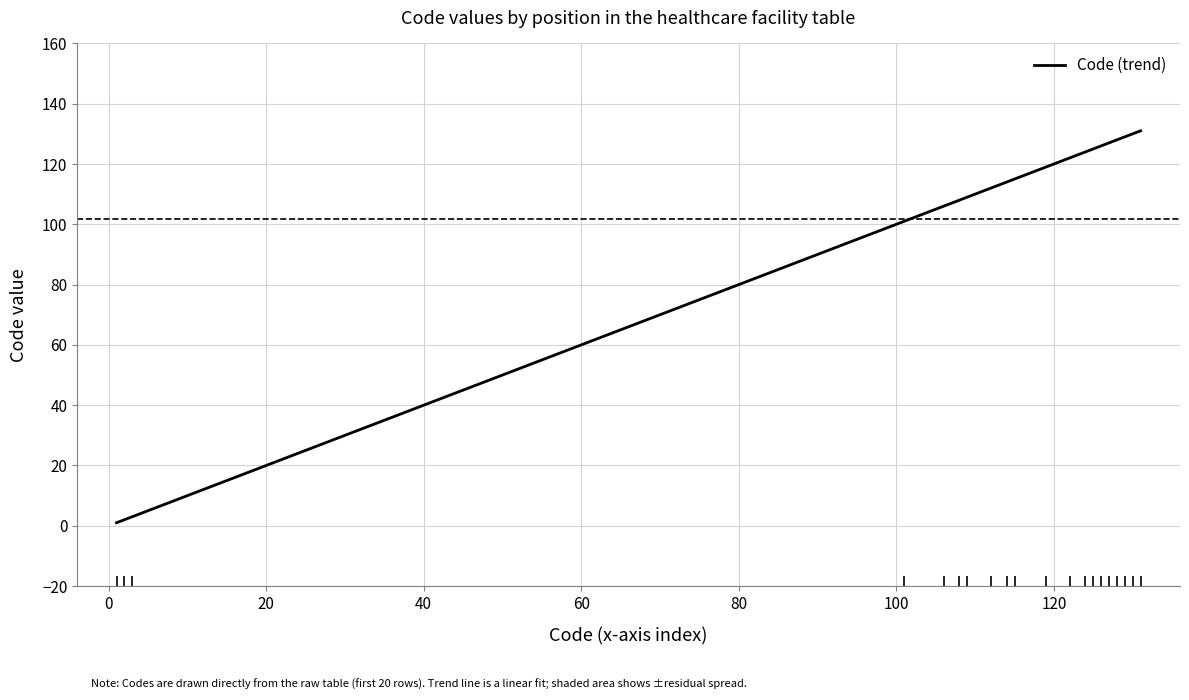

What is the greatest value displayed?

131.0